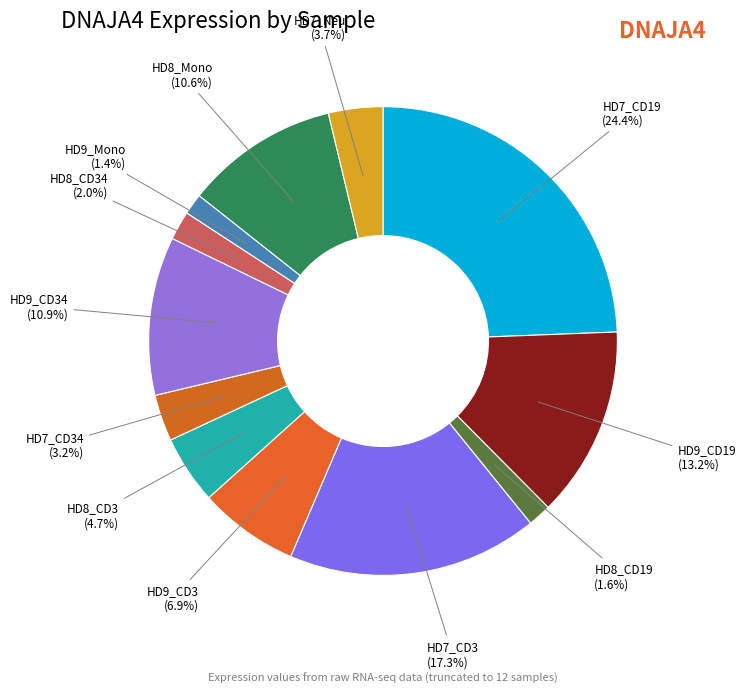

Which slice is the largest?

HD7_CD19 (24.4%)